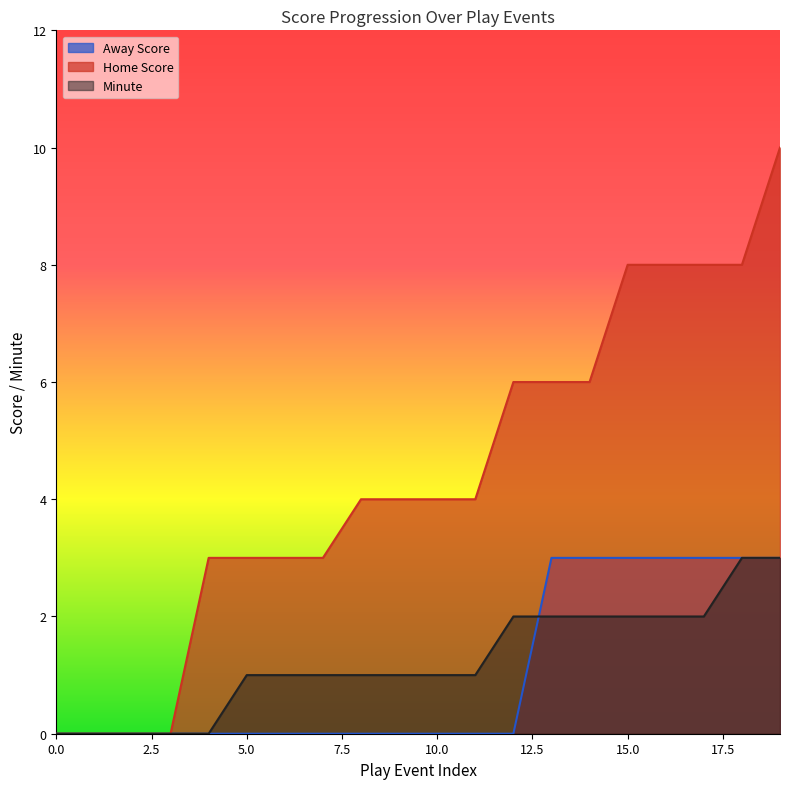

What is the sum of all Home Score values?

88